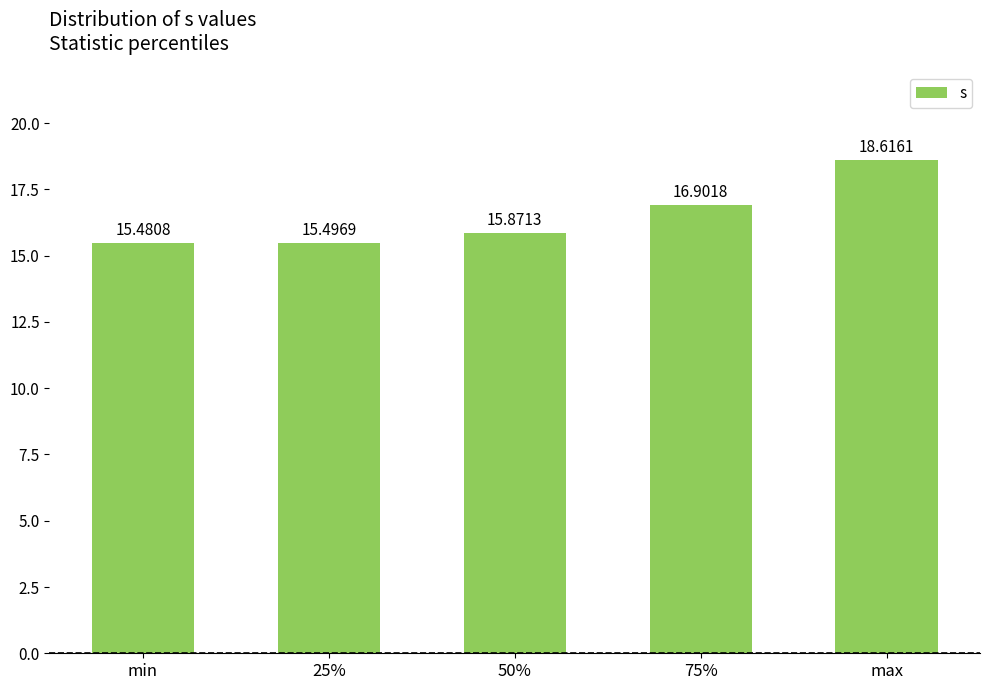

Which has a higher value, max or 75%?

max